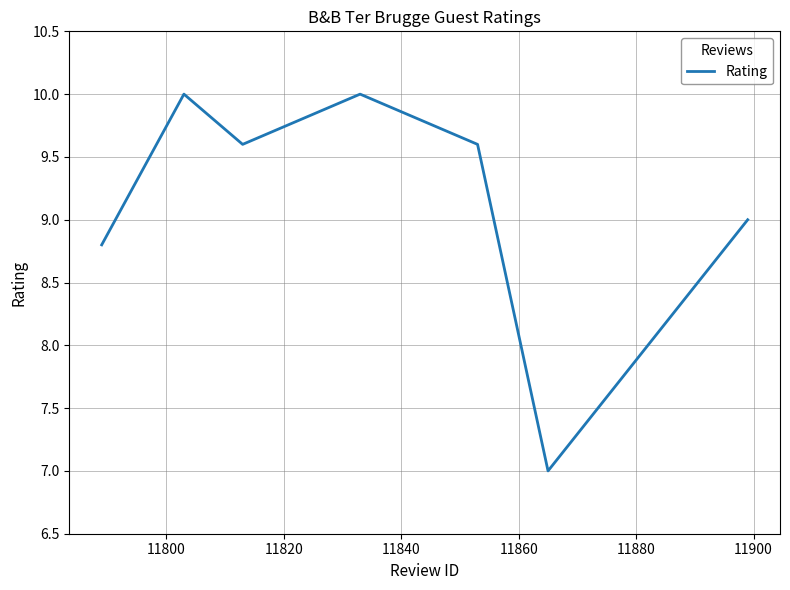

How many values are between 8 and 10?

6